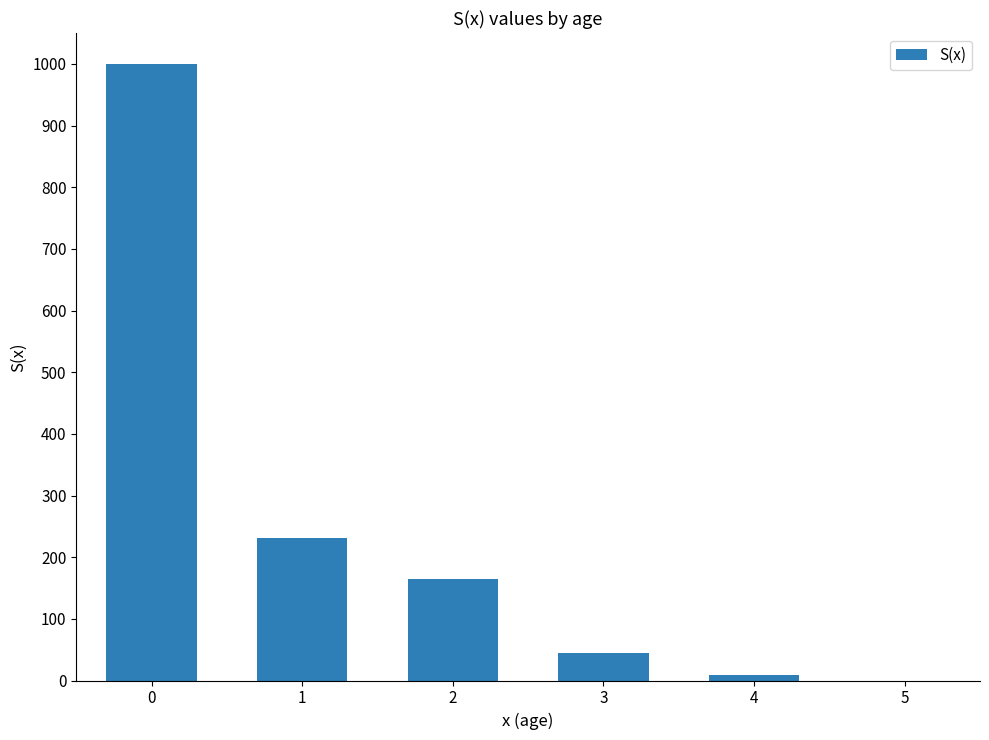

What is the change in value from 2 to 3?

-120